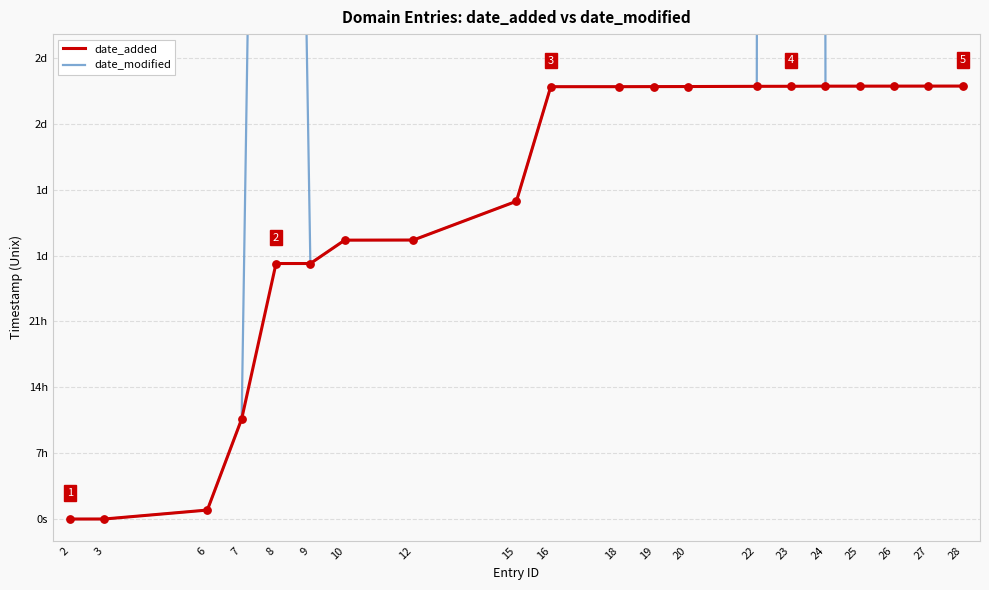

Which series reaches the maximum Y coordinate?

date_modified